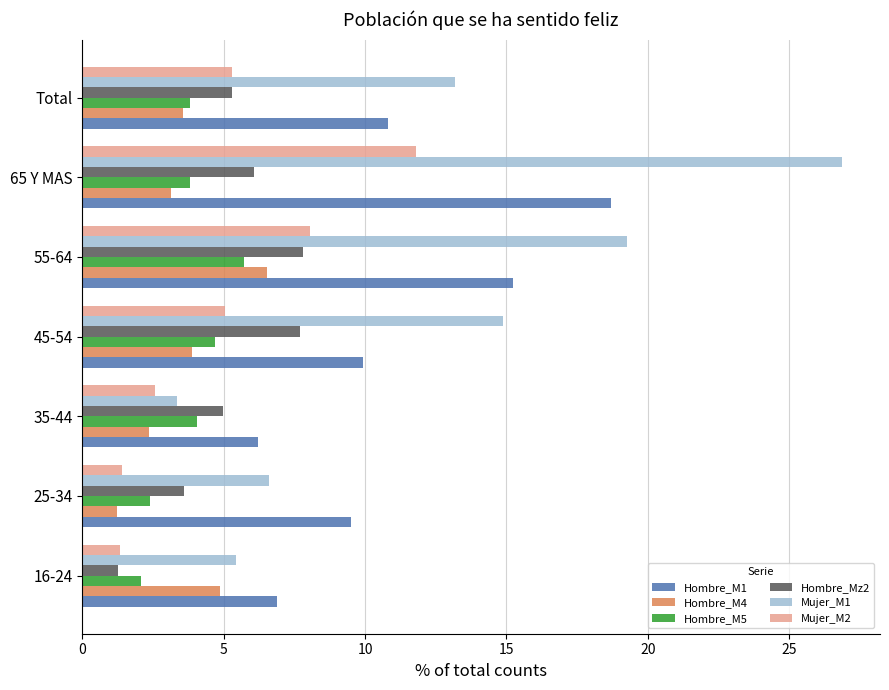

The Hombre_Mz2 series shows 1.3 at 16-24. True or false?

True